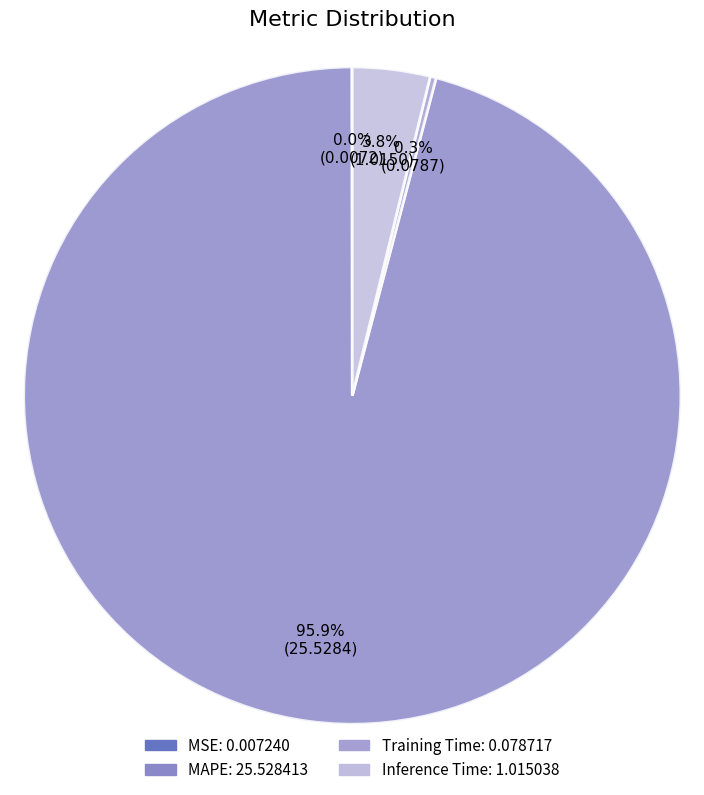

True or false: MSE accounts for 12% of the total.

False